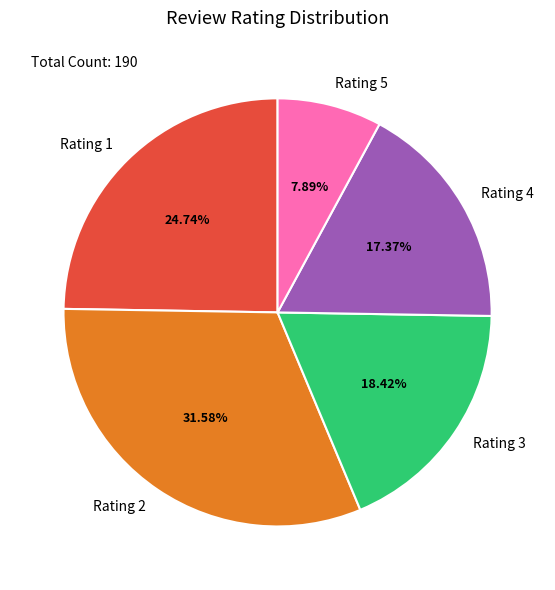

How many slices are in this pie chart?

5